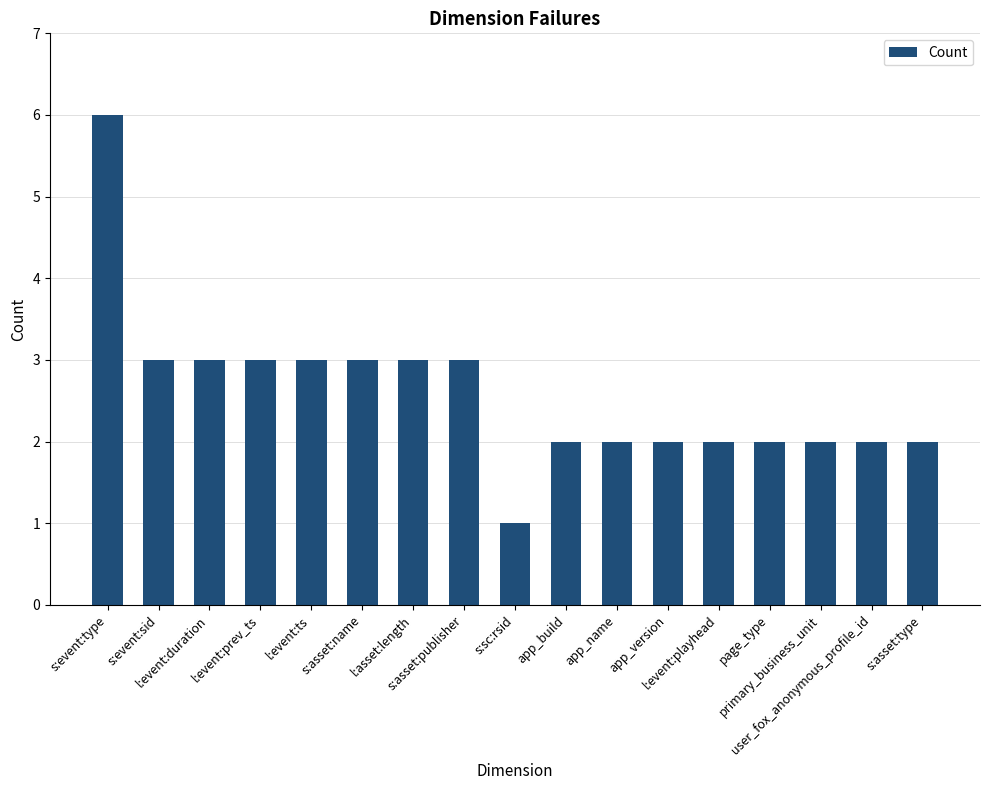

What is the sum of all values?

44